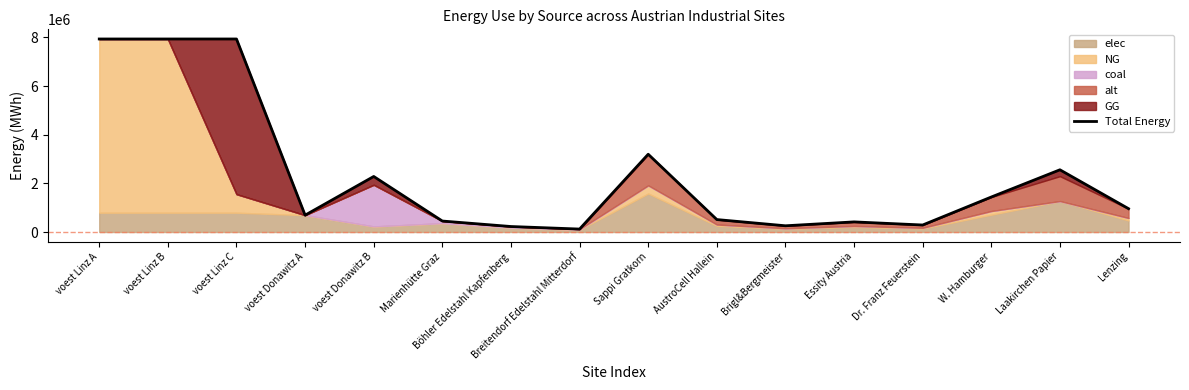

What position from the right is voest Donawitz A?

13